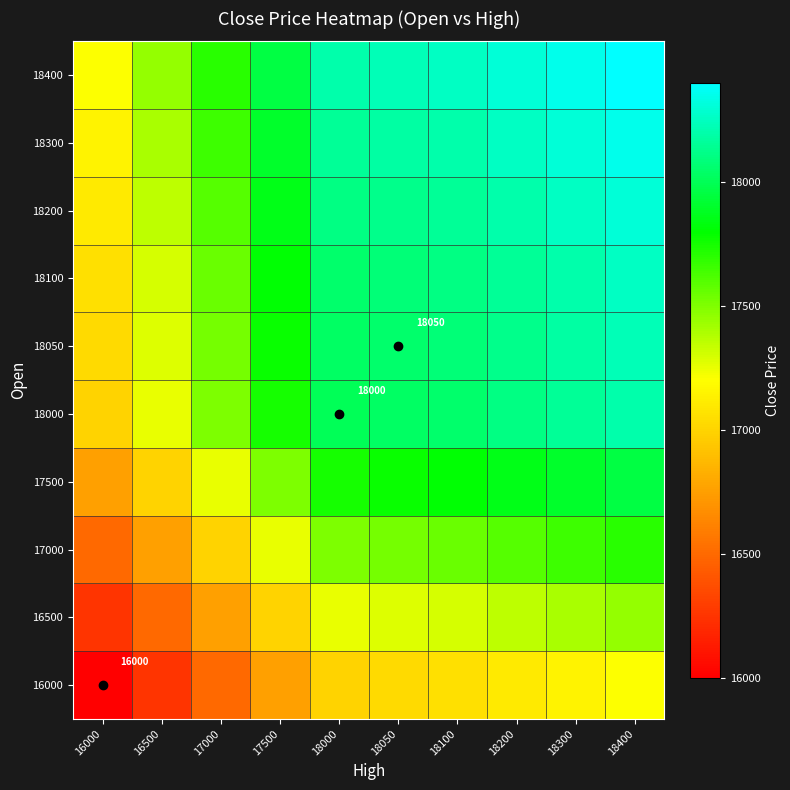

List the labels in order of 18100 value, smallest first.

16000, 16500, 17000, 17500, 18000, 18050, 18100, 18200, 18300, 18400